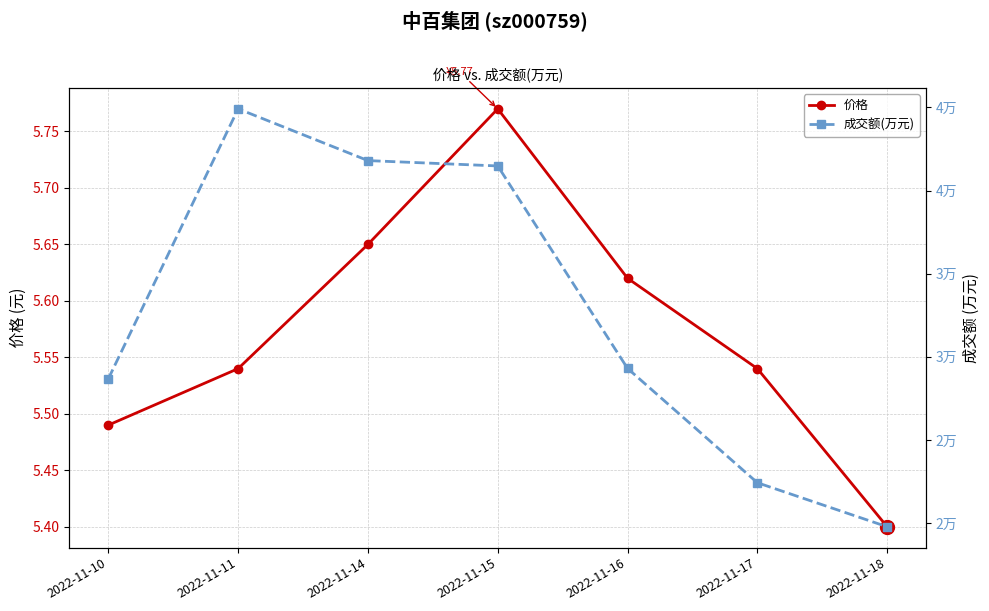

What are all the series names shown in the legend?

价格, 成交额(万元)